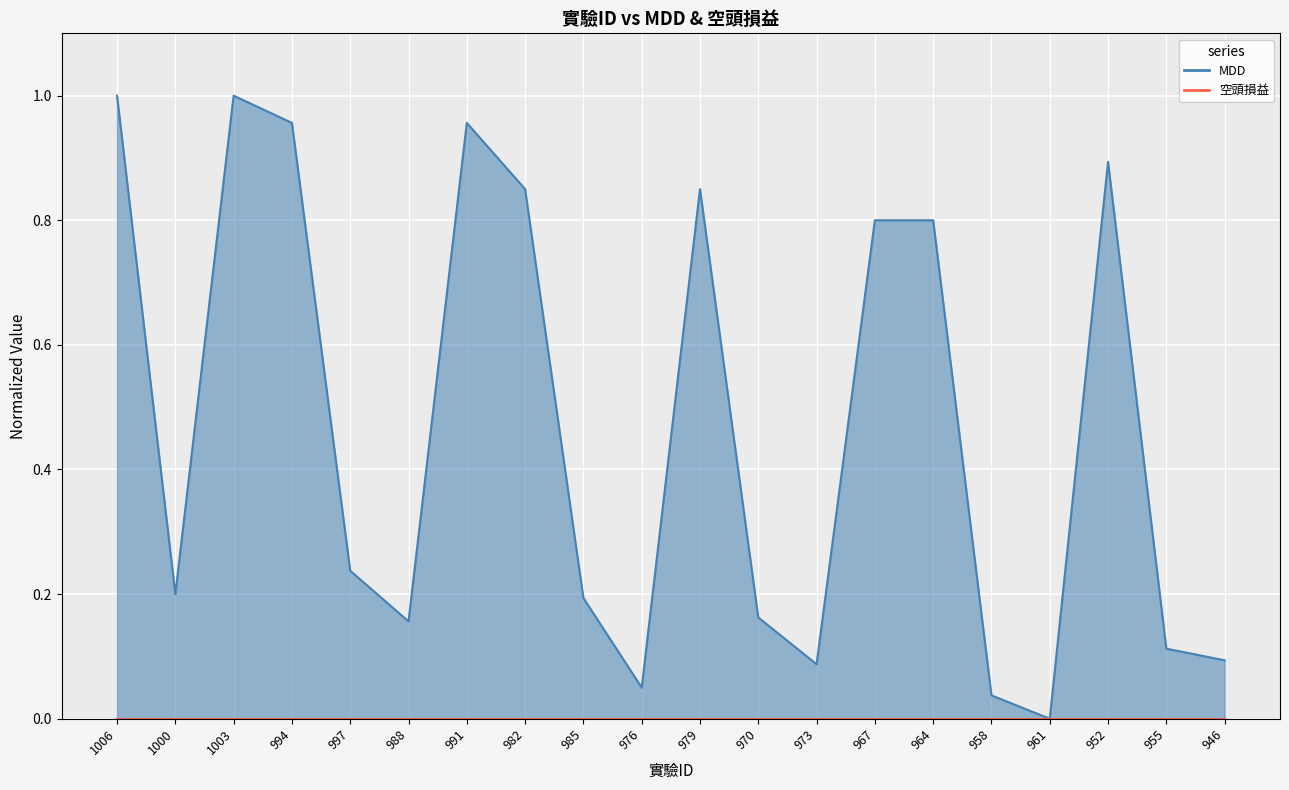

The chart shows a value of 0.8 at 979. True or false?

True